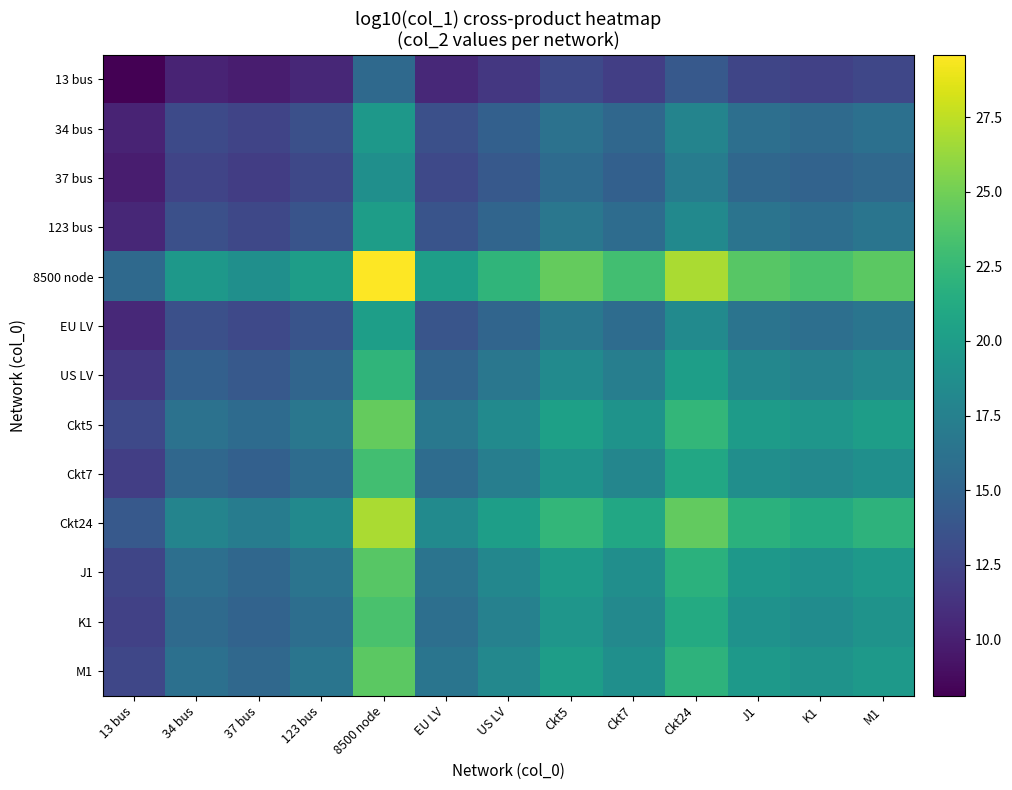

Which series has the largest range (max minus min)?

8500 node